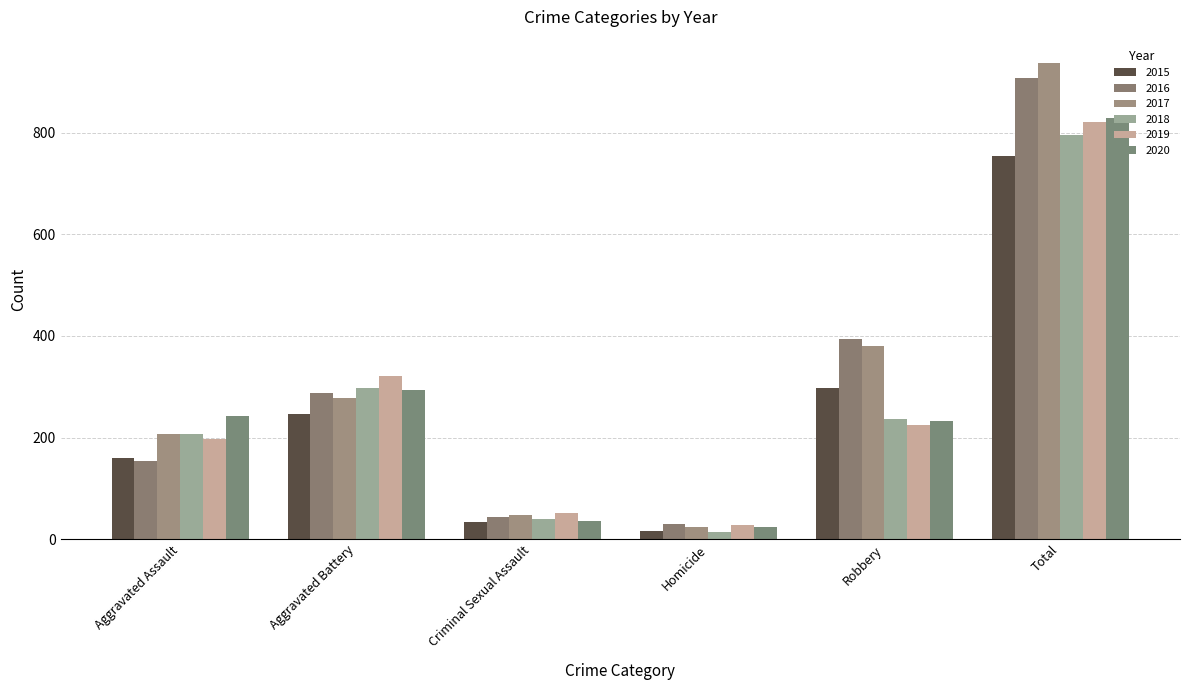

What are all the series names shown in the legend?

2015, 2016, 2017, 2018, 2019, 2020